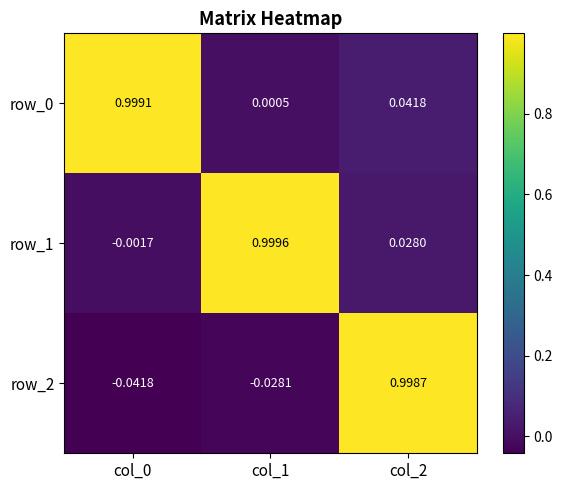

Is the value of row_1 at col_1 greater than the value of row_2 at col_0?

Yes